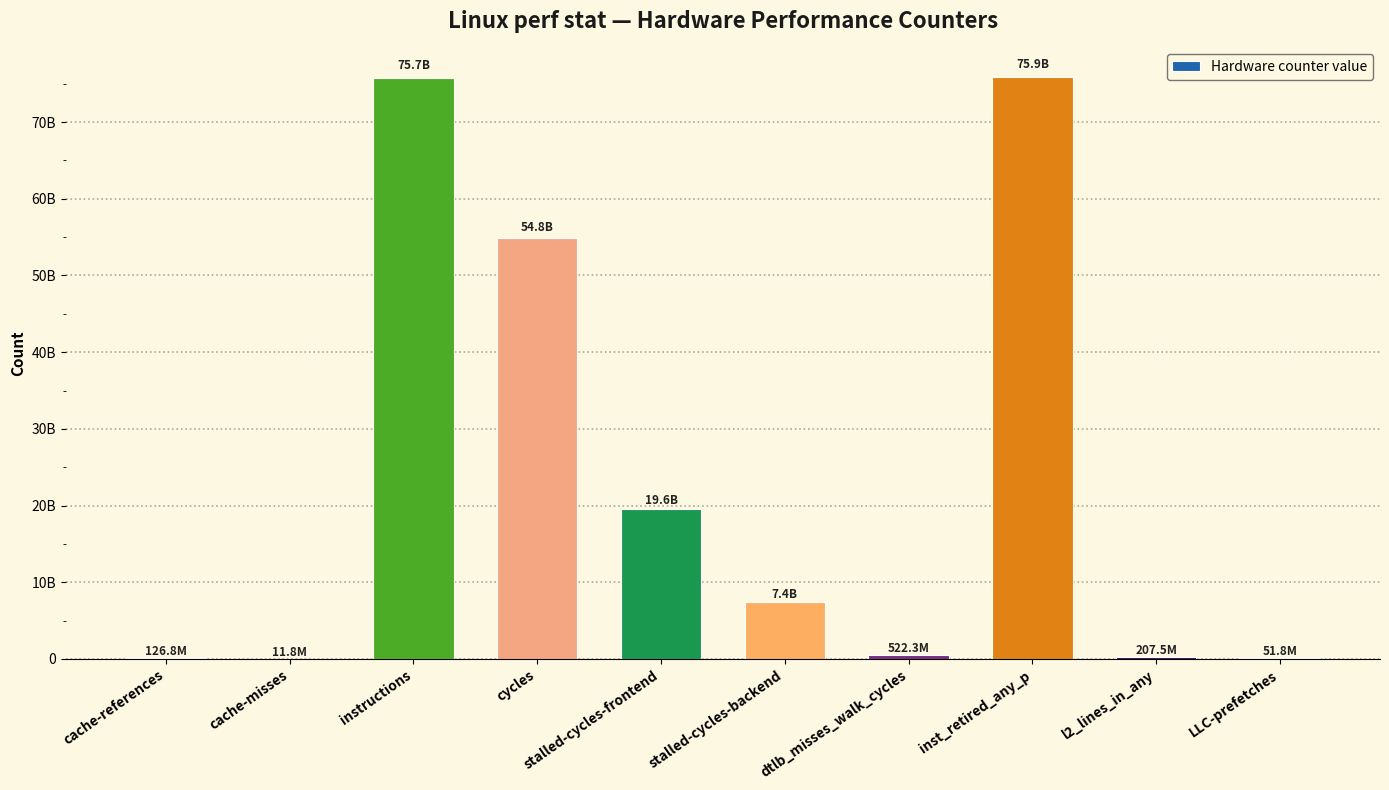

What is the average value?

23443008147